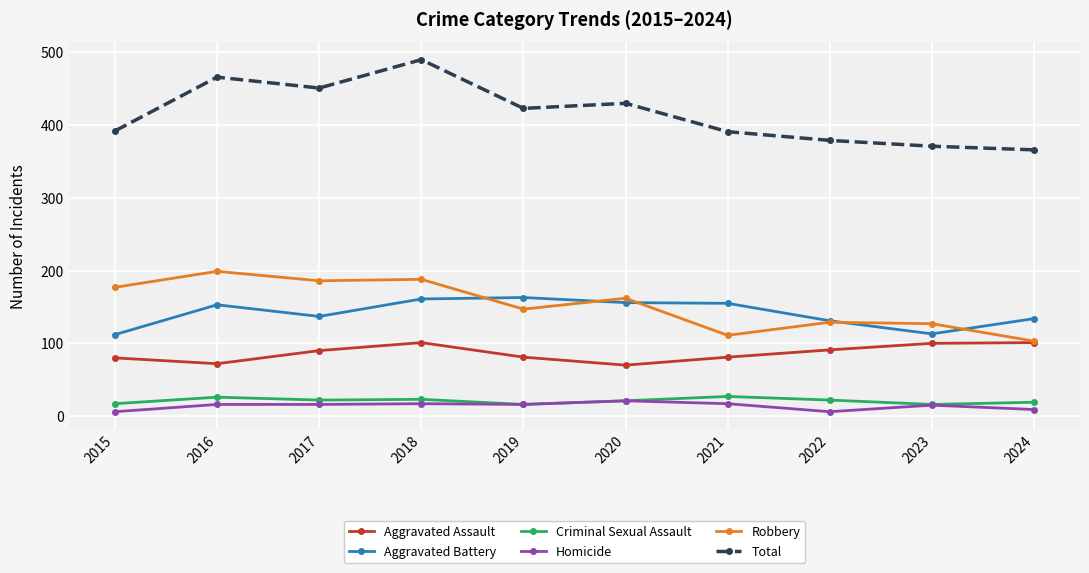

What is the greatest value displayed?

490